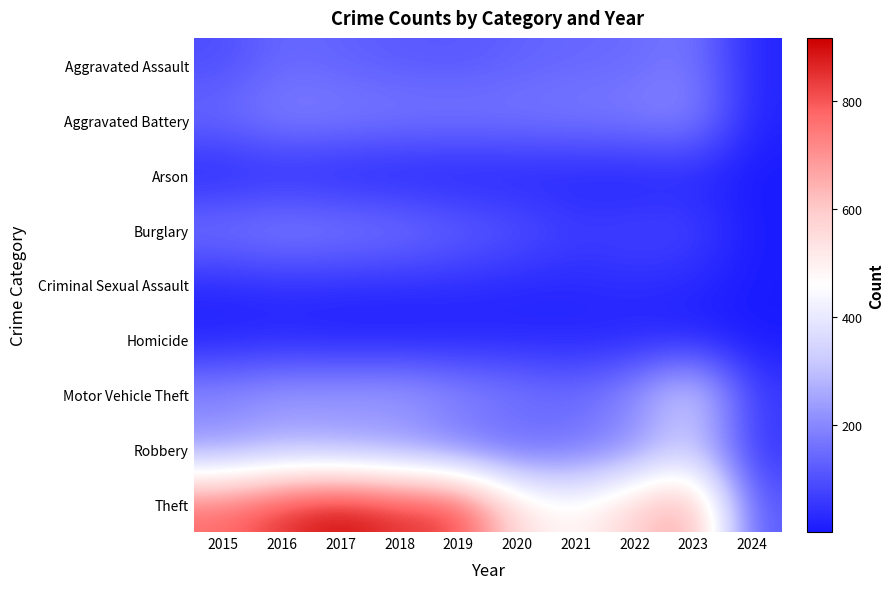

Reading right to left, transcribe all the data shown in this chart.

Aggravated Assault: 2024=22	2023=177	2022=146	2021=142	2020=131	2019=113	2018=119	2017=131	2016=146	2015=95
Aggravated Battery: 2024=20	2023=209	2022=190	2021=182	2020=180	2019=182	2018=183	2017=191	2016=196	2015=154
Arson: 2024=2	2023=21	2022=11	2021=17	2020=12	2019=6	2018=8	2017=12	2016=25	2015=15
Burglary: 2024=5	2023=81	2022=82	2021=71	2020=115	2019=143	2018=176	2017=189	2016=201	2015=178
Criminal Sexual Assault: 2024=4	2023=29	2022=40	2021=30	2020=28	2019=37	2018=38	2017=39	2016=40	2015=31
Homicide: 2024=3	2023=12	2022=20	2021=20	2020=22	2019=14	2018=8	2017=8	2016=18	2015=13
Motor Vehicle Theft: 2024=62	2023=385	2022=219	2021=156	2020=184	2019=216	2018=256	2017=247	2016=245	2015=211
Robbery: 2024=50	2023=317	2022=198	2021=153	2020=124	2019=150	2018=204	2017=224	2016=247	2015=212
Theft: 2024=113	2023=693	2022=593	2021=474	2020=550	2019=841	2018=856	2017=916	2016=858	2015=774